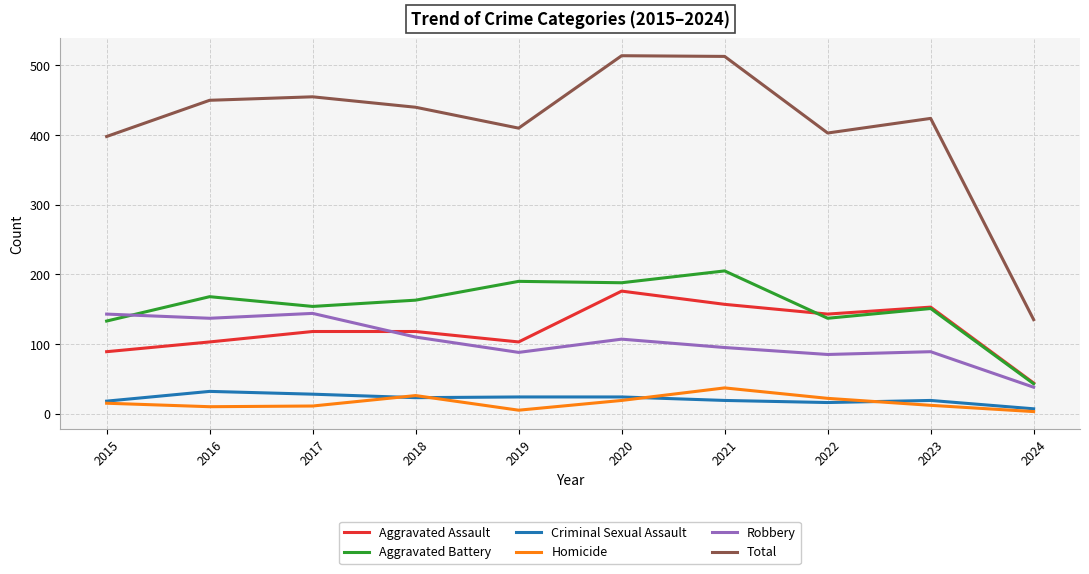

Is it true that Aggravated Battery equals 120 at 2020?

False